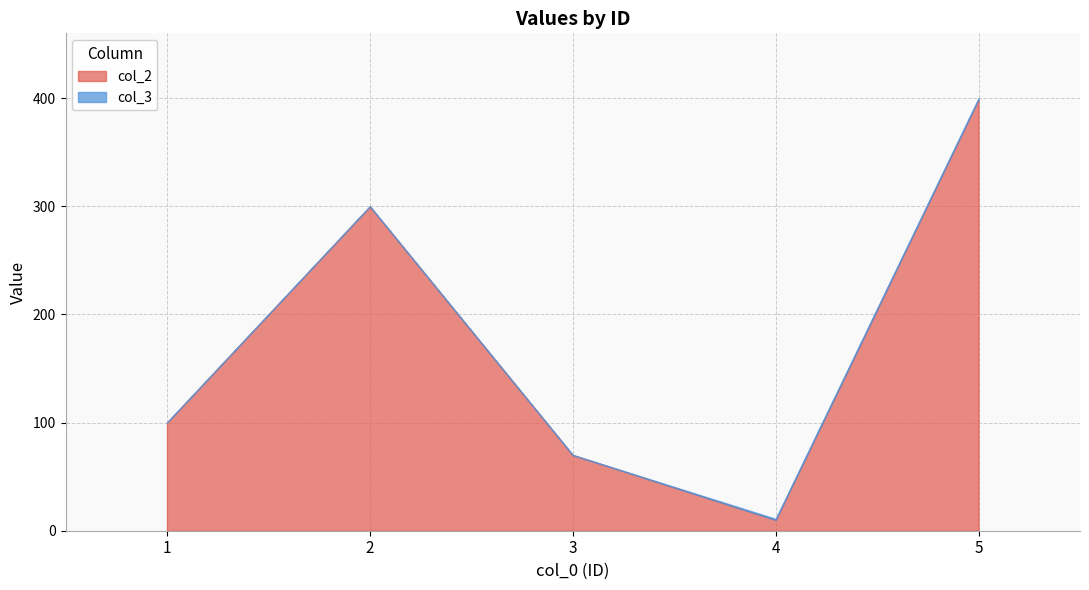

How many points are lower than both their immediate neighbors (excluding endpoints)?

1